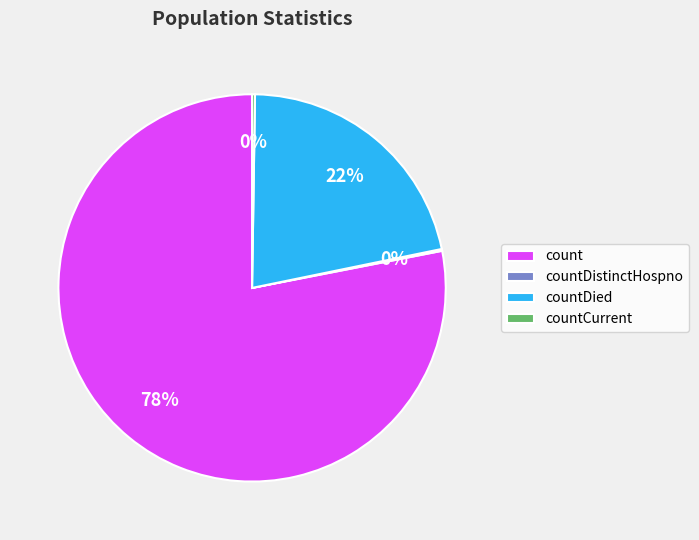

What is the largest slice in the pie chart?

count